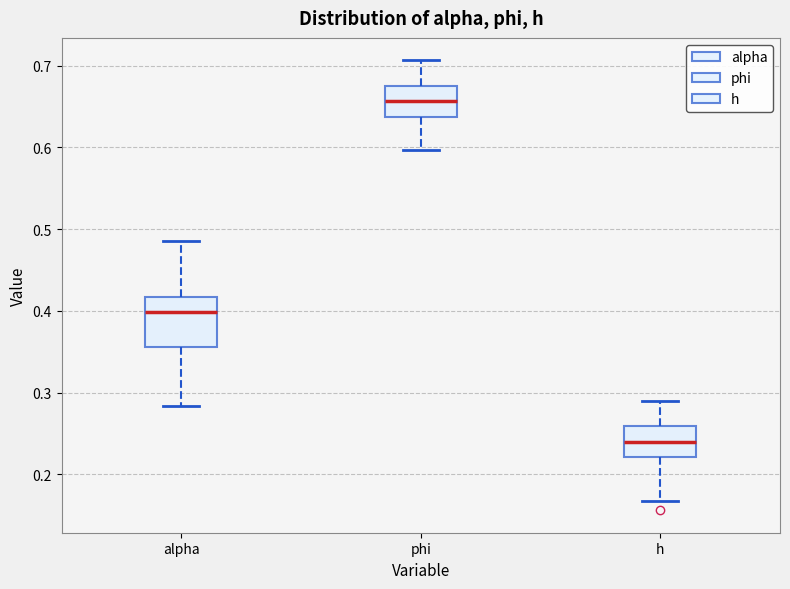

Where is the upper edge of the box for phi on the y-axis? The values are not printed on the chart, so give them approximately, as read against the axis.

0.67